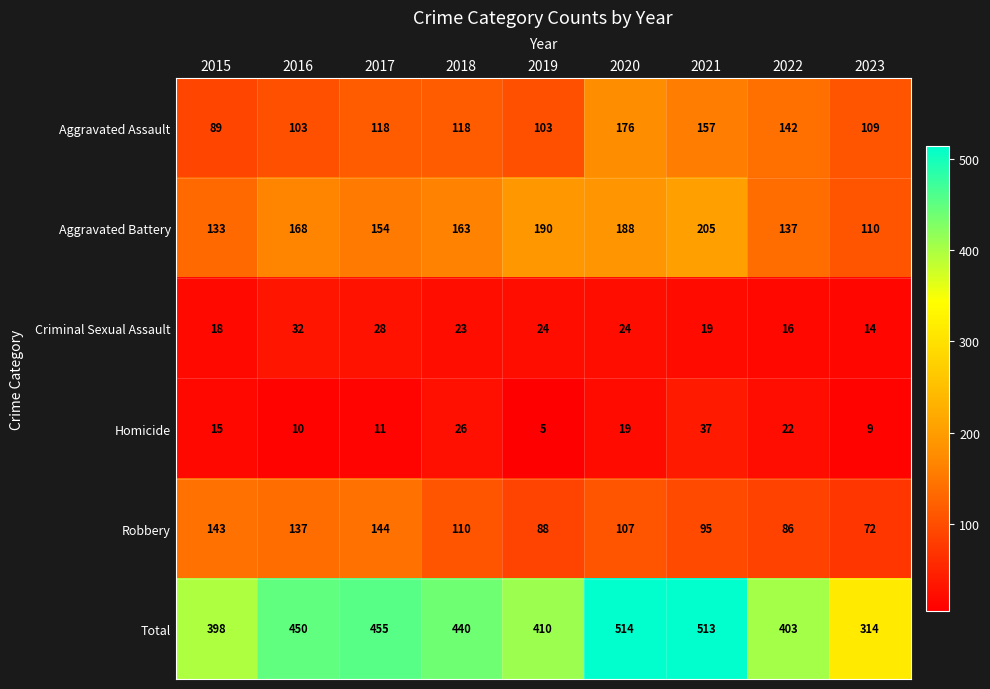

Which series has the largest range (max minus min)?

Total